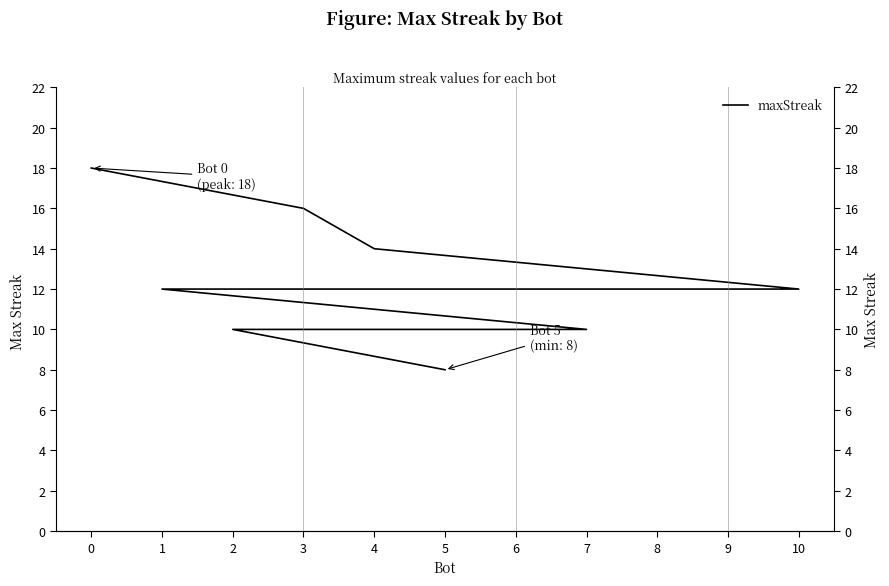

What is the ratio of the value at 4 to the value at 3?

0.9